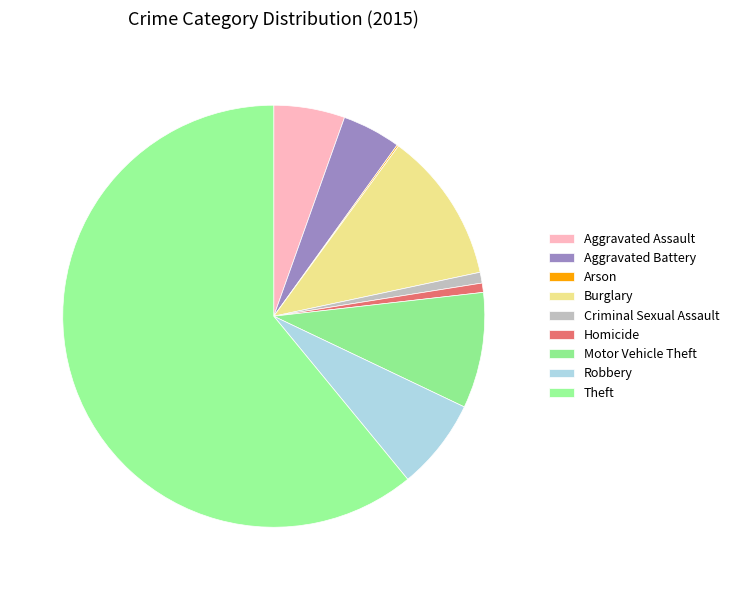

To the nearest percent, what is the average slice percentage?

11%